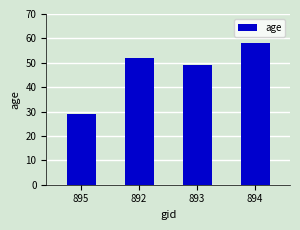

List the labels in order of value, largest first.

894, 892, 893, 895